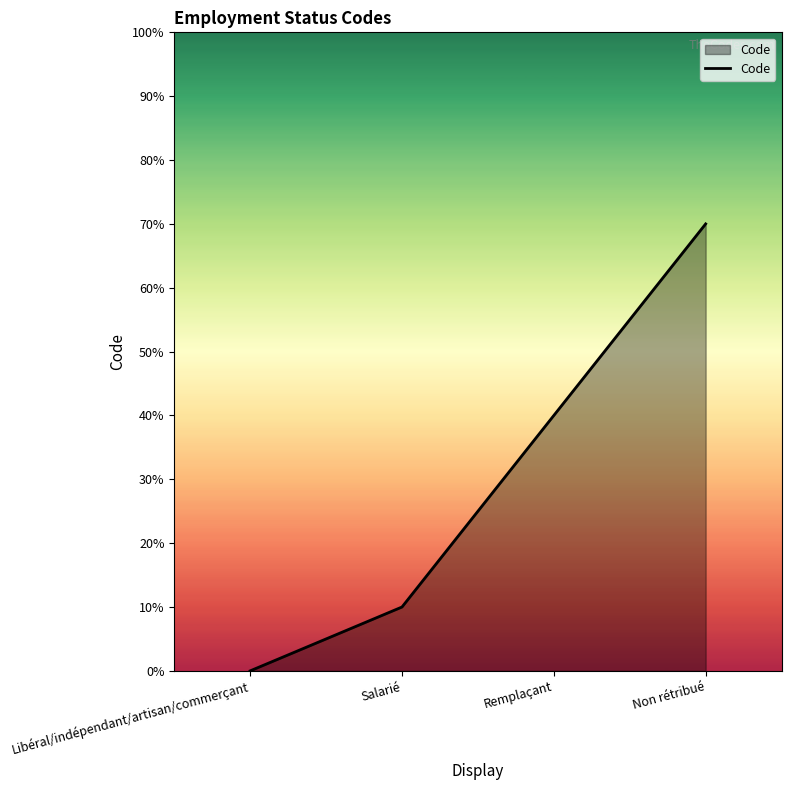

What is the average value?

3